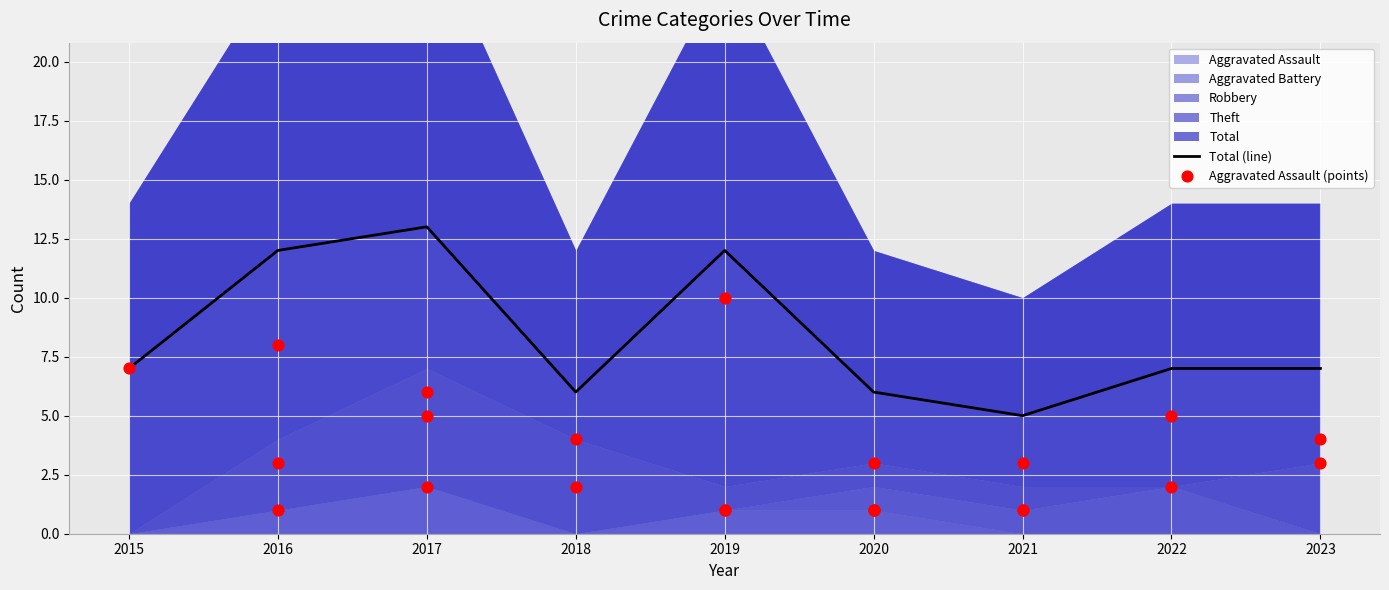

Which series reaches the maximum Y coordinate?

Total